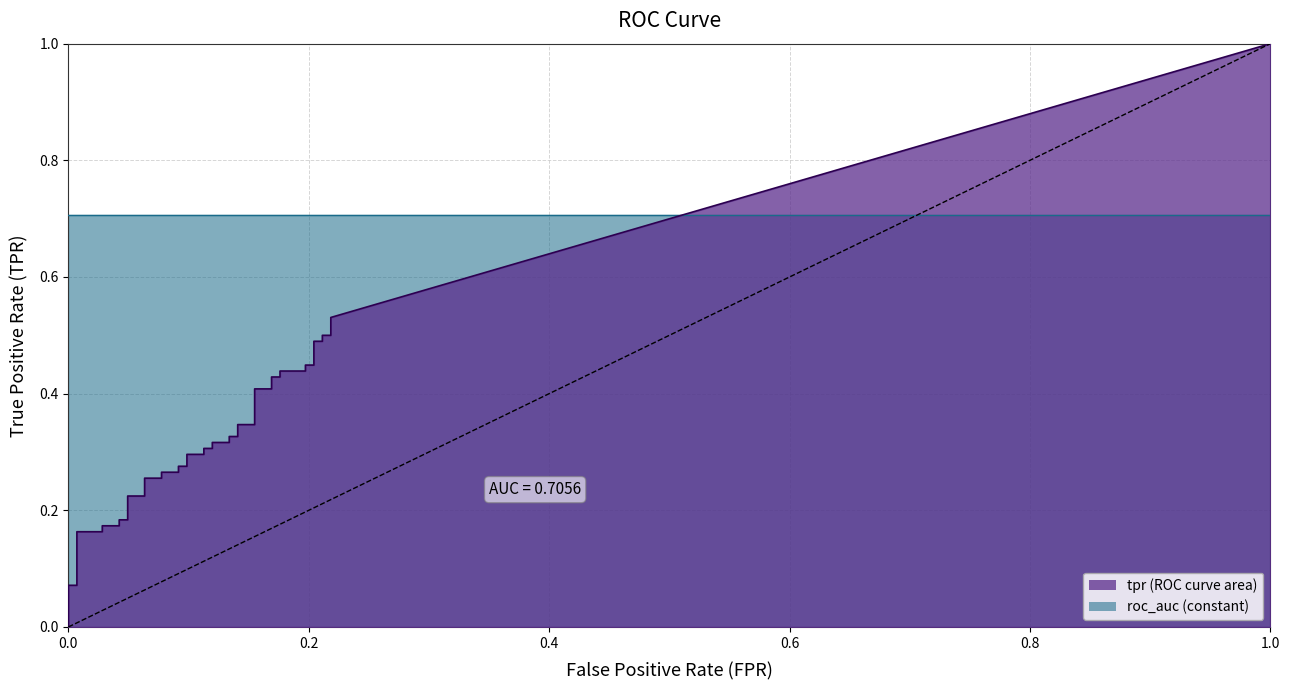

What is the value of the roc_auc point at the 1st from the left?

0.7